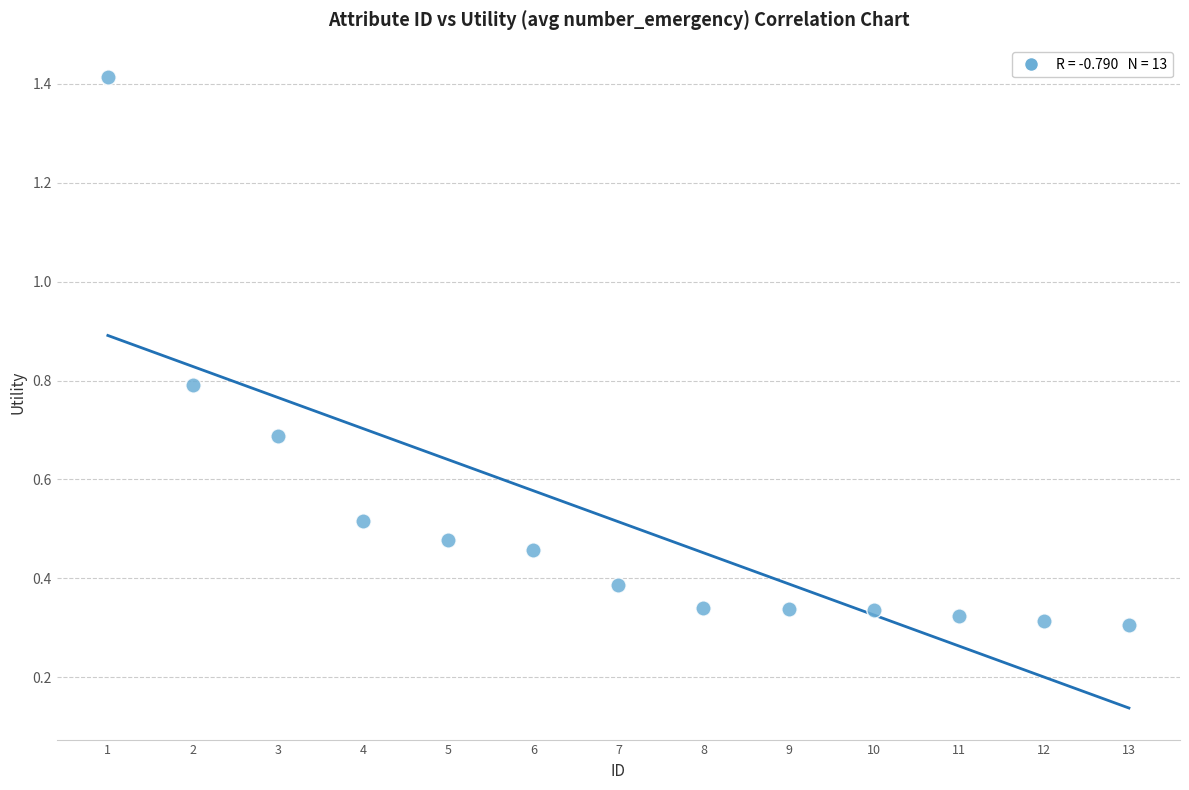

What is the range of Y values (max minus min)?

1.1